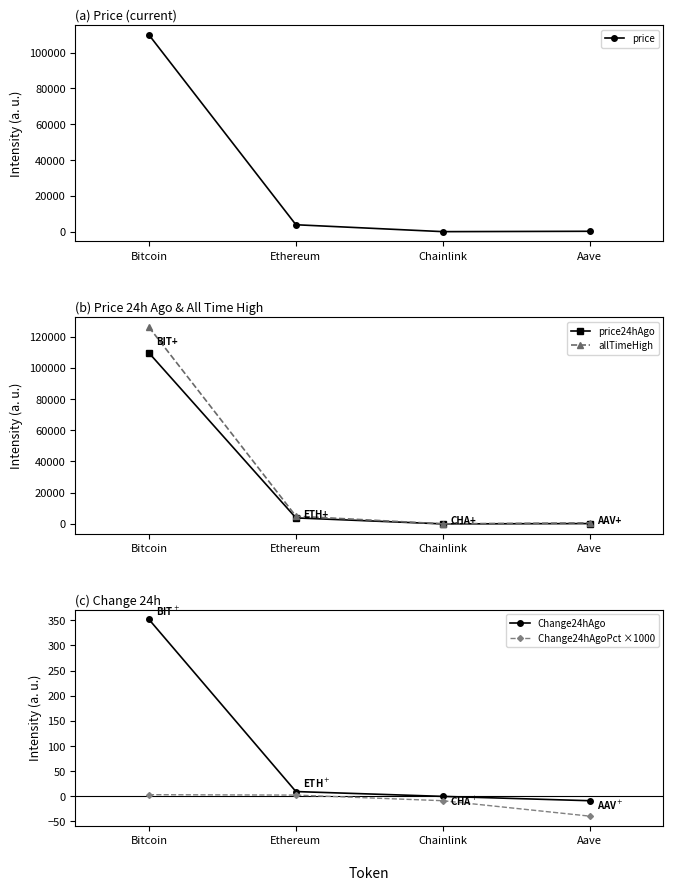

Does the chart display data point markers on the line(s)?

Yes